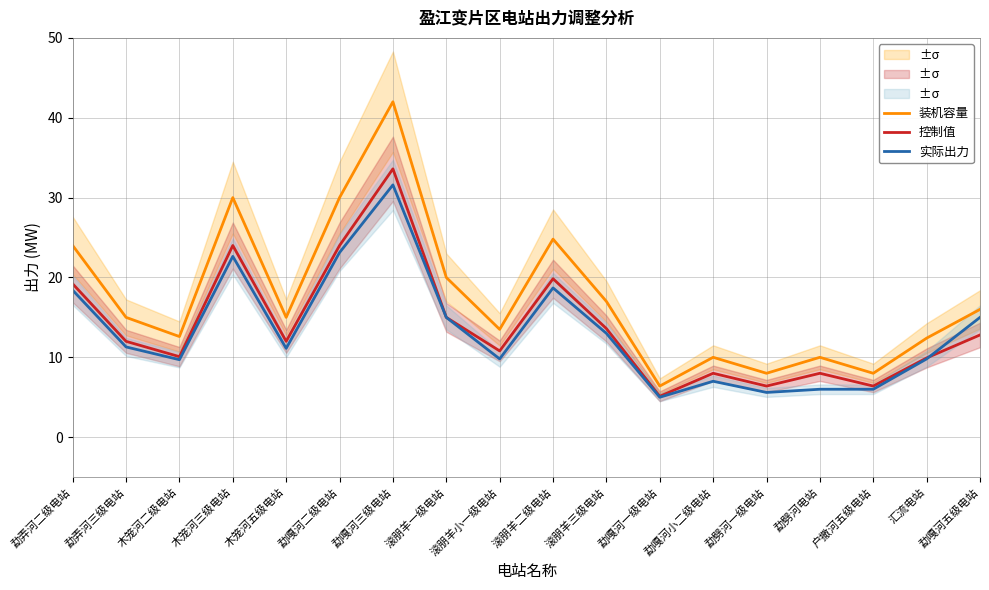

At which label does 实际出力 reach its peak?

勐嘎河三级电站